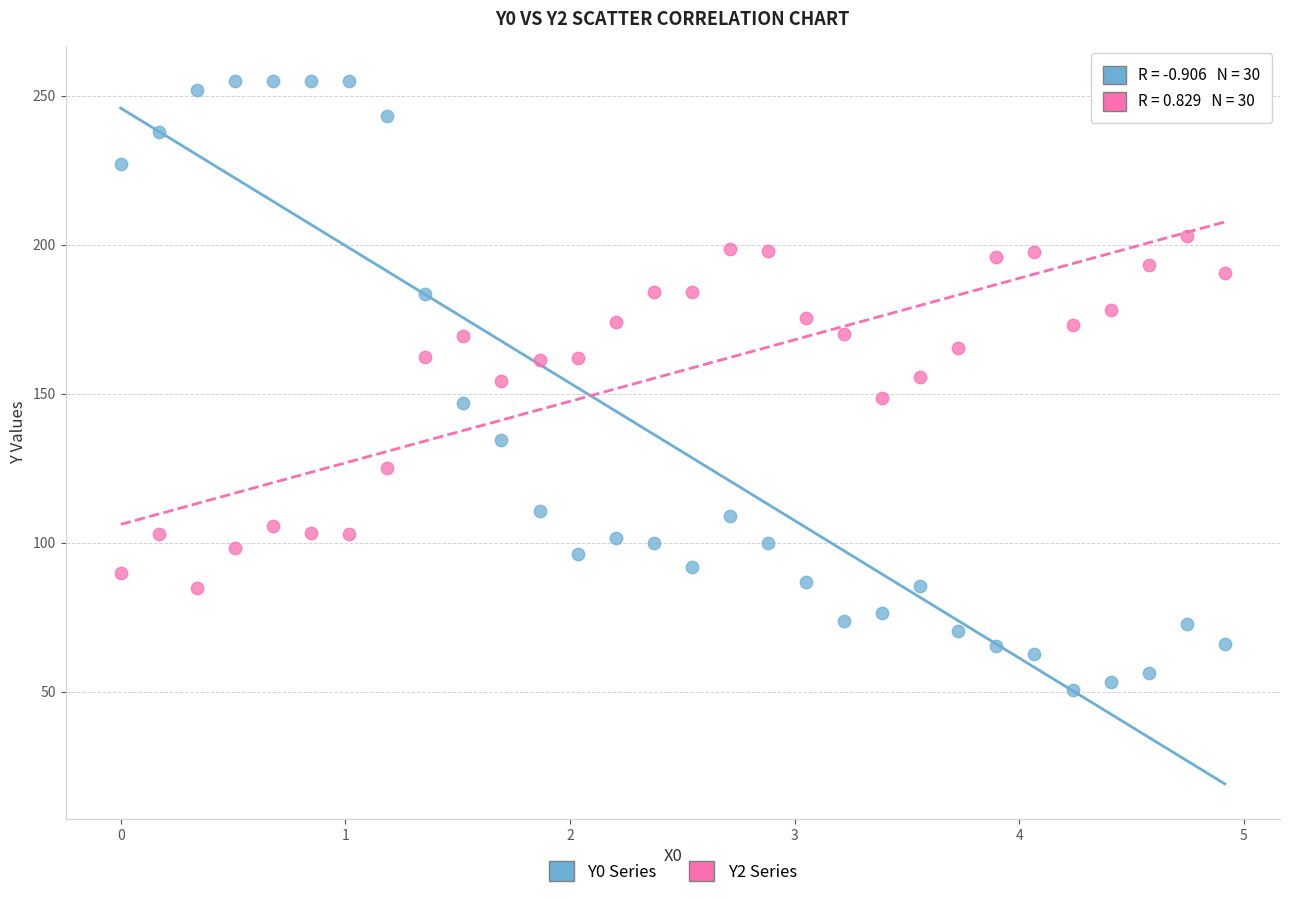

Across all data points, what is the range of X values (max minus min)?

4.9